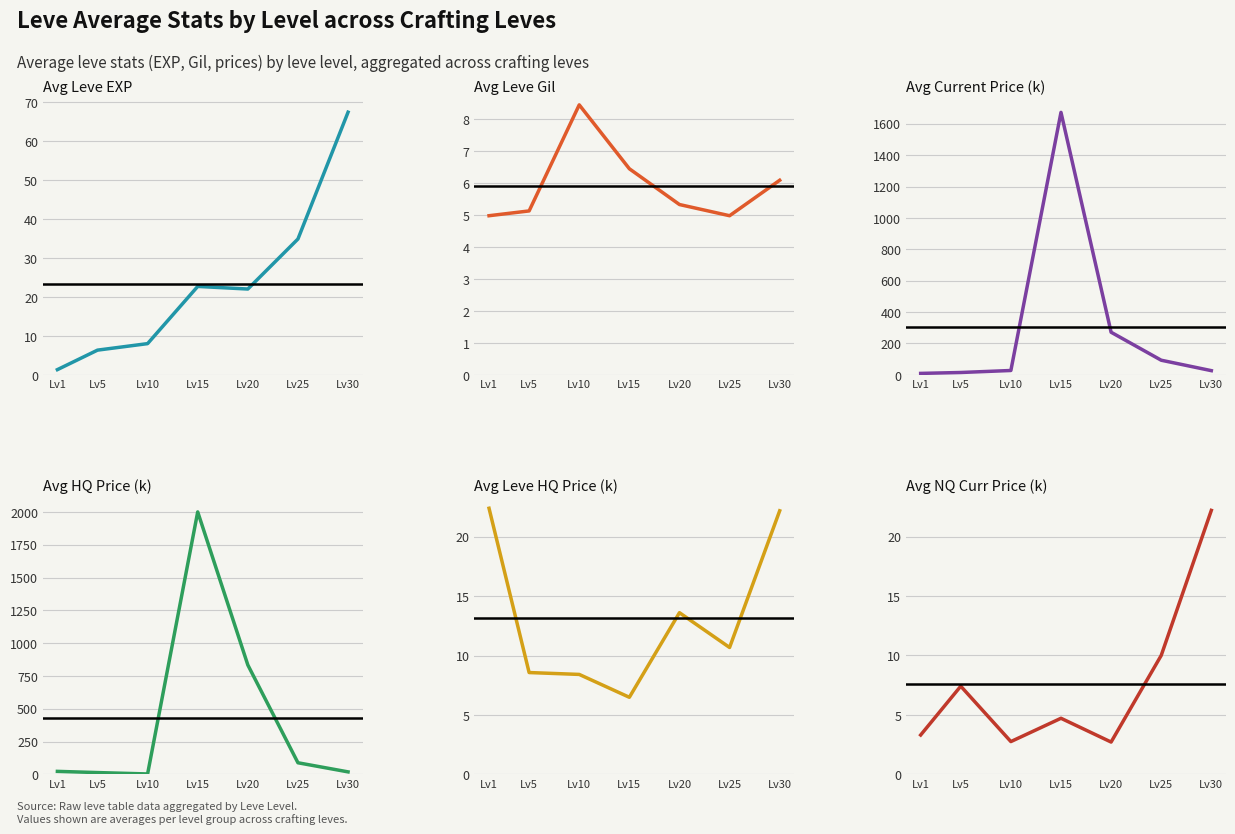

What is the maximum value for Avg Current Price (k)?

1672.6